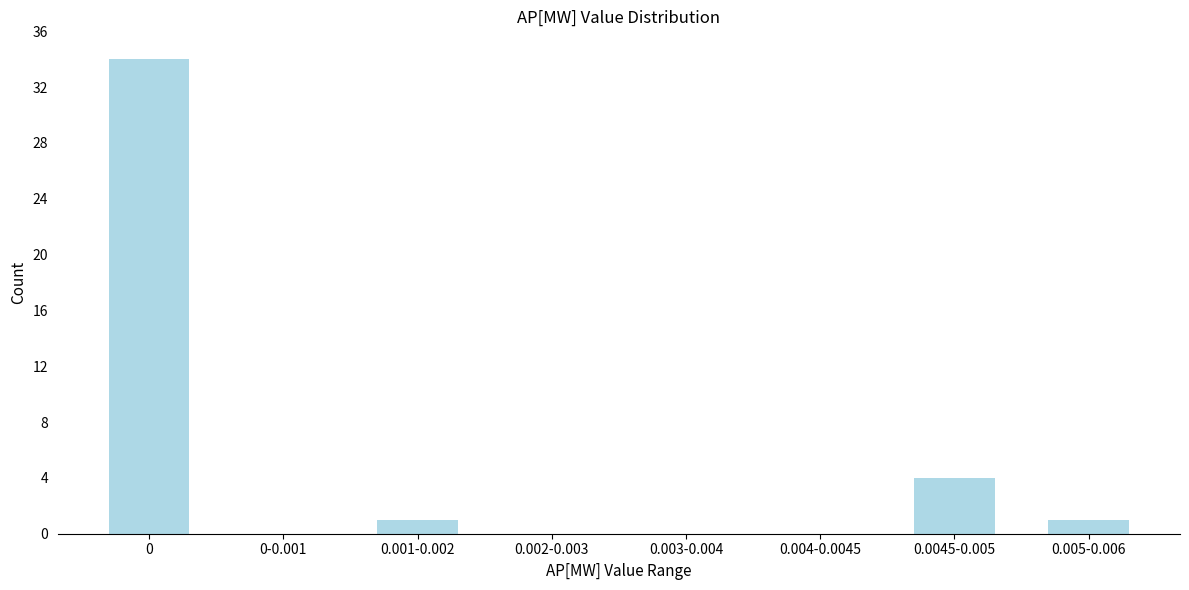

Reading left to right, what are all the values shown in this chart?

0=34	0-0.001=0	0.001-0.002=1	0.002-0.003=0	0.003-0.004=0	0.004-0.0045=0	0.0045-0.005=4	0.005-0.006=1